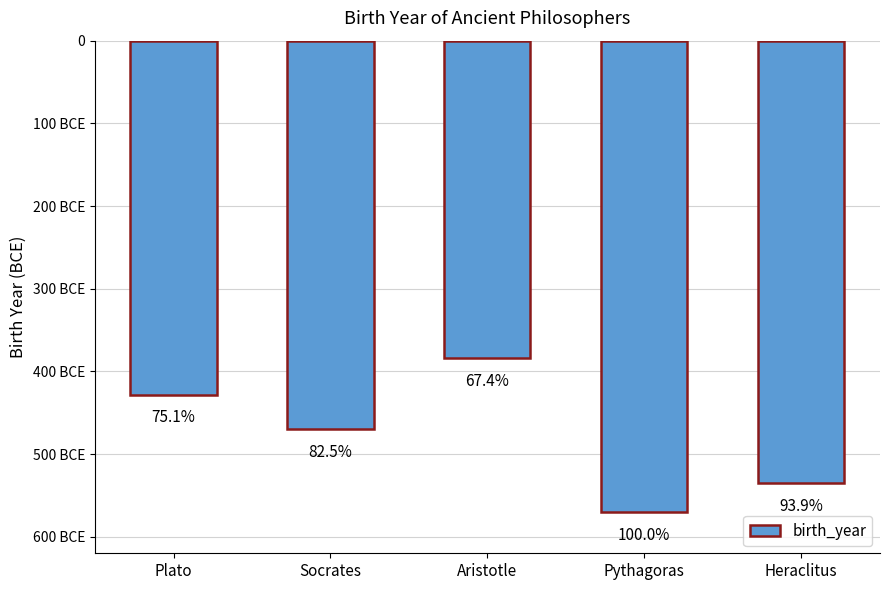

Does the chart contain any negative values?

Yes